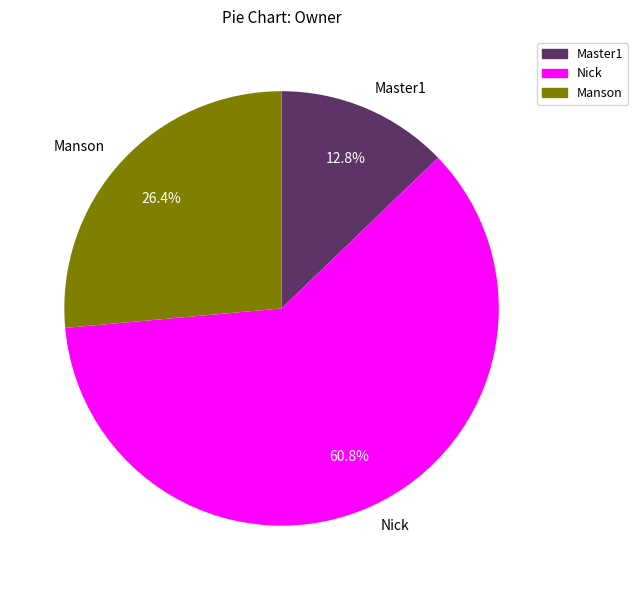

Combined, what portion of the pie is Master1 and Manson?

39.2%